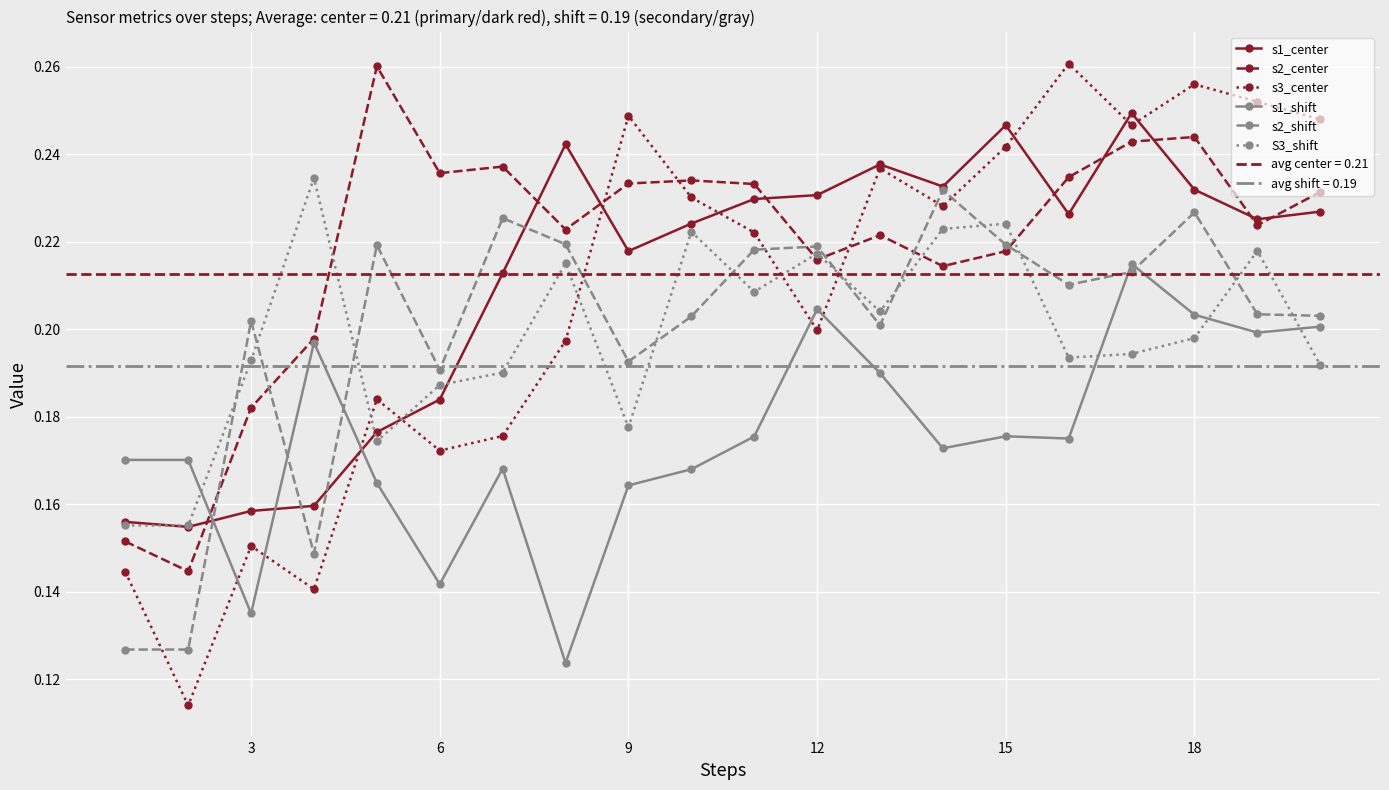

True or false: s2_shift and s1_shift cross at least once.

True